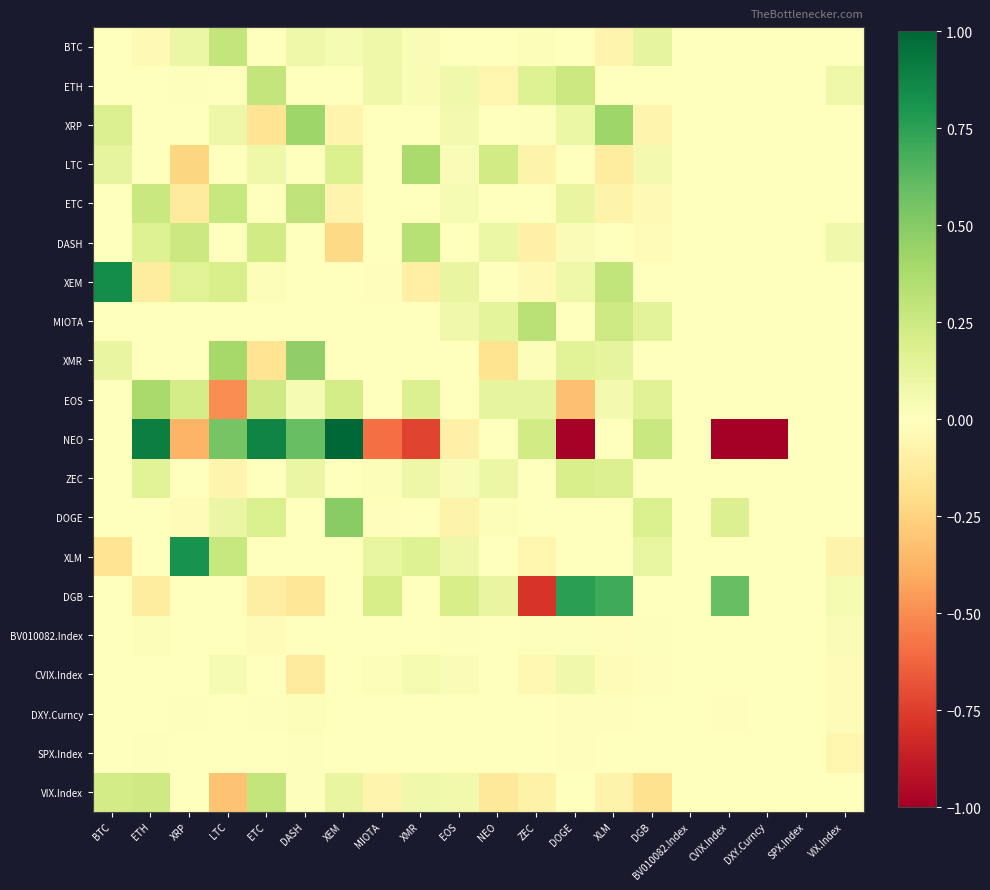

Rank the series at MIOTA from highest to lowest value.

DGB, XLM, ETH, BTC, CVIX.Index, ZEC, BV010082.Index, XRP, LTC, ETC, DASH, MIOTA, XMR, EOS, DXY.Curncy, SPX.Index, XEM, DOGE, VIX.Index, NEO